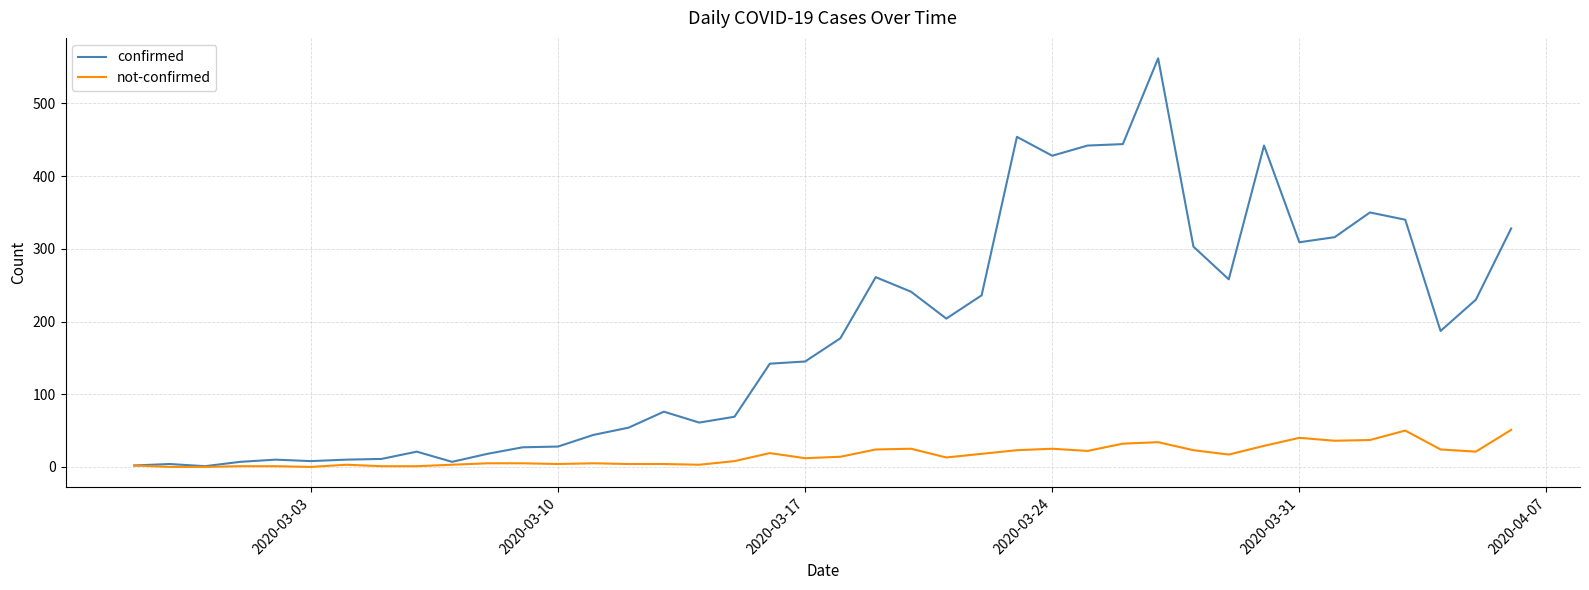

Rank the series by their average value, from lowest to highest.

not-confirmed, confirmed